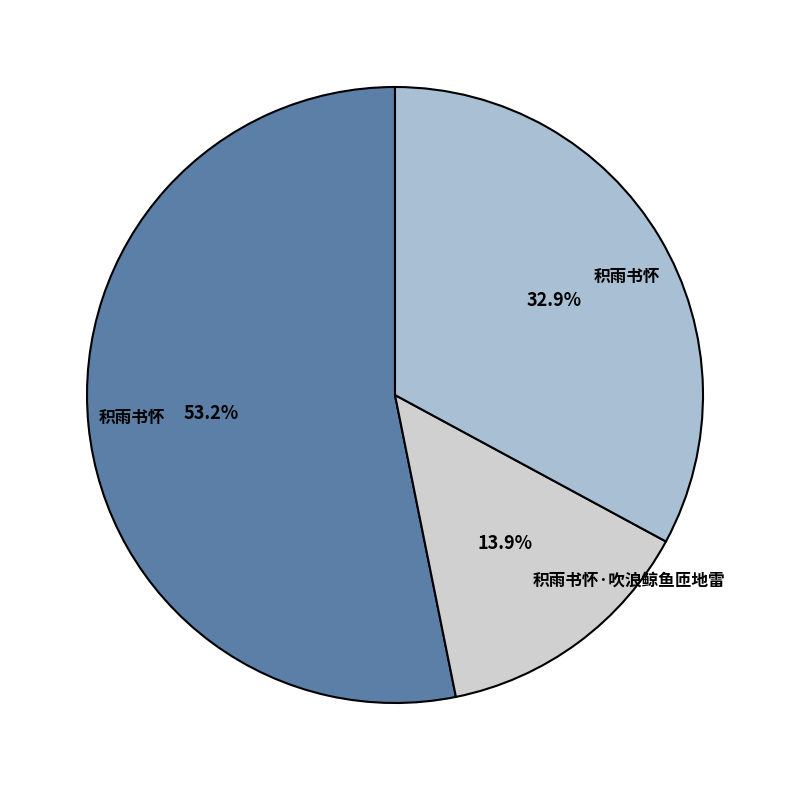

Is there any slice that represents more than half of the pie?

Yes